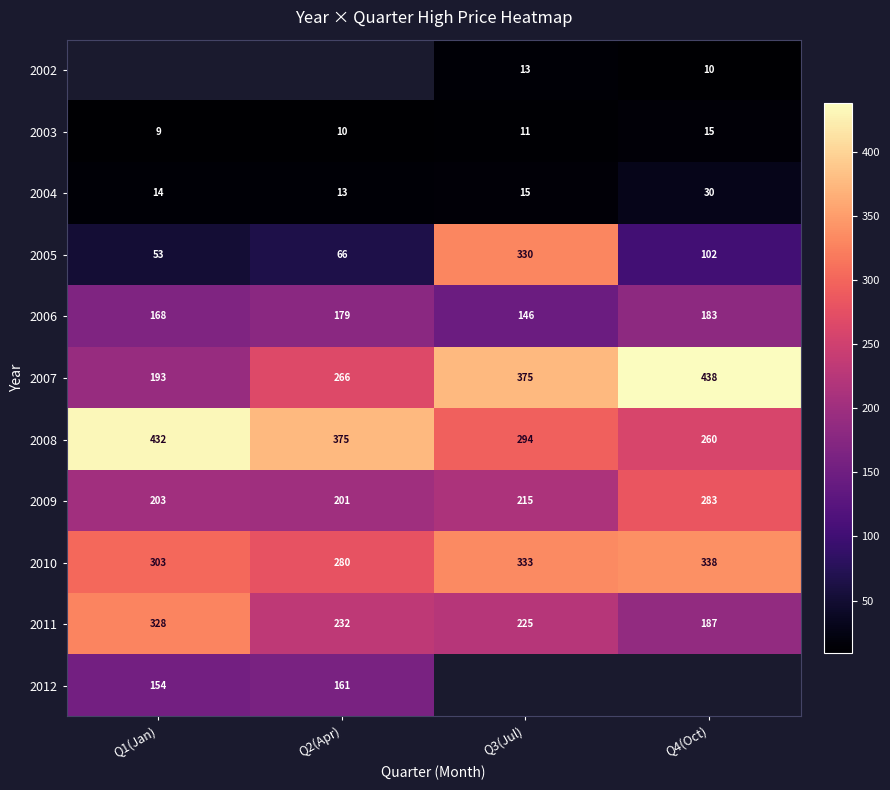

How many data points in 2007 are less than 375?

2